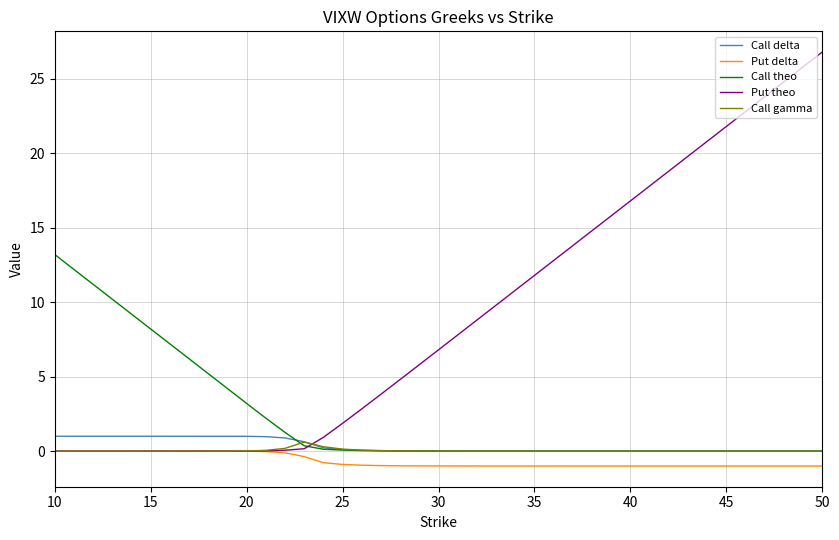

What is the highest value of the Put theo series?

26.8